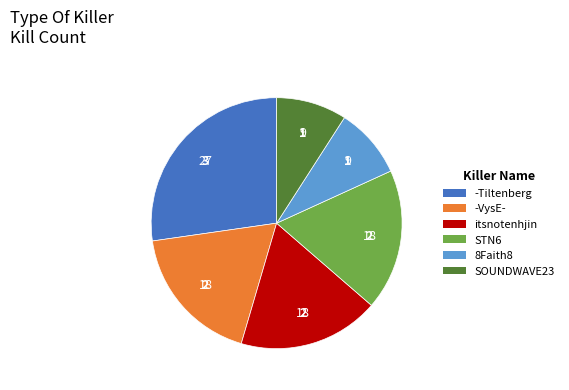

True or false: 8Faith8 accounts for 9% of the total.

True